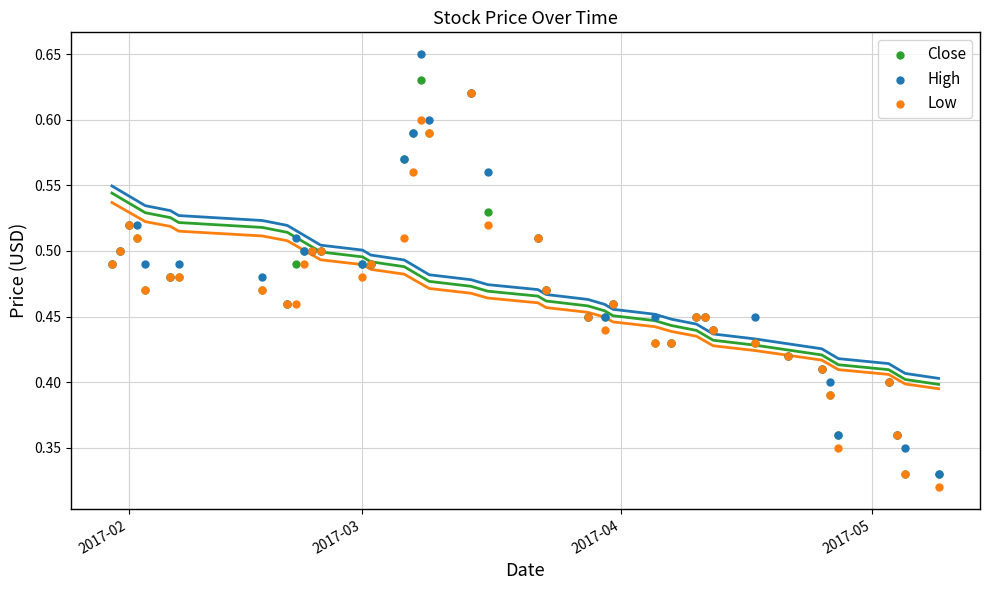

What are all the series names shown in the legend?

Close, High, Low